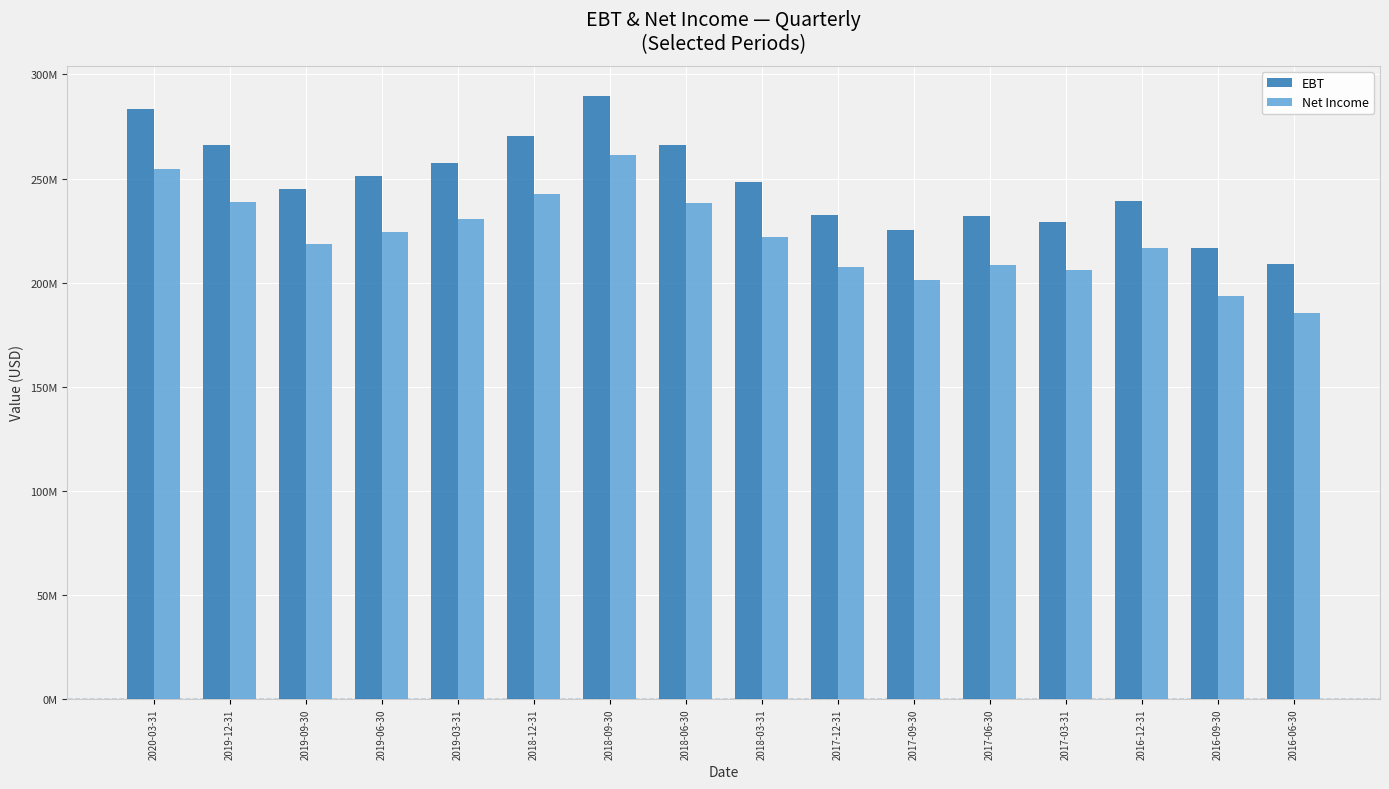

What position from the right is 2017-09-30?

6